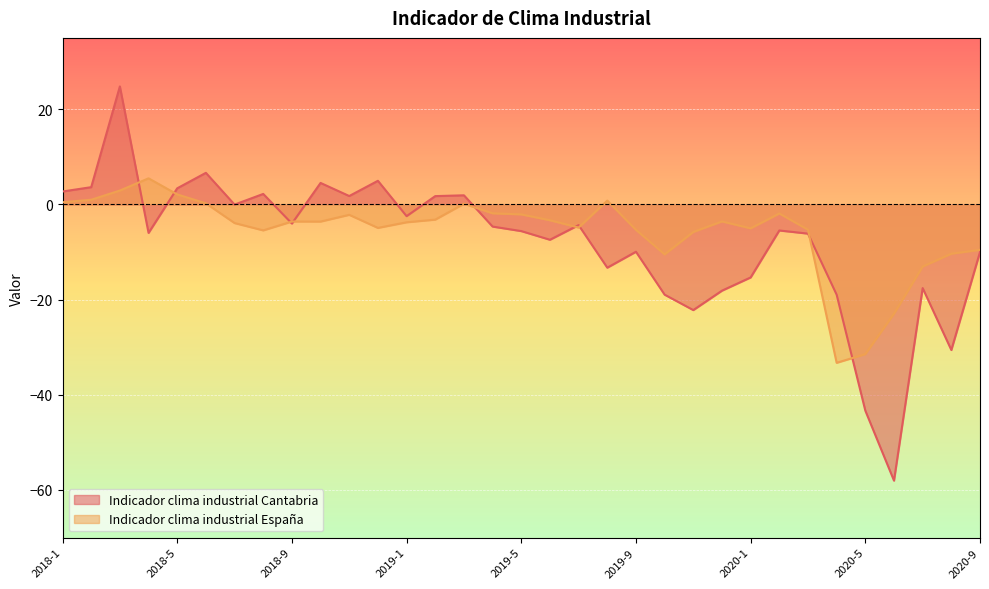

Reading right to left, list all the values displayed in this chart.

Indicador clima industrial Cantabria: 2020-9=-10.0	2020-8=-30.6	2020-7=-17.6	2020-6=-58.0	2020-5=-43.3	2020-4=-19.0	2020-3=-6.1	2020-2=-5.5	2020-1=-15.3	2019-12=-18.1	2019-11=-22.2	2019-10=-19.0	2019-9=-9.9	2019-8=-13.3	2019-7=-4.3	2019-6=-7.4	2019-5=-5.6	2019-4=-4.7	2019-3=1.9	2019-2=1.8	2019-1=-2.5	2018-12=5.0	2018-11=1.8	2018-10=4.5	2018-9=-4.0	2018-8=2.2	2018-7=-0.0	2018-6=6.6	2018-5=3.4	2018-4=-6.0	2018-3=24.8	2018-2=3.6	2018-1=2.7
Indicador clima industrial España: 2020-9=-9.5	2020-8=-10.3	2020-7=-13.0	2020-6=-22.9	2020-5=-31.4	2020-4=-33.3	2020-3=-5.3	2020-2=-1.9	2020-1=-5.0	2019-12=-3.6	2019-11=-5.8	2019-10=-10.5	2019-9=-5.3	2019-8=0.8	2019-7=-4.9	2019-6=-3.3	2019-5=-2.1	2019-4=-1.9	2019-3=0.1	2019-2=-3.2	2019-1=-3.8	2018-12=-4.9	2018-11=-2.2	2018-10=-3.6	2018-9=-3.6	2018-8=-5.5	2018-7=-3.9	2018-6=0.2	2018-5=2.1	2018-4=5.5	2018-3=2.9	2018-2=1.0	2018-1=0.5